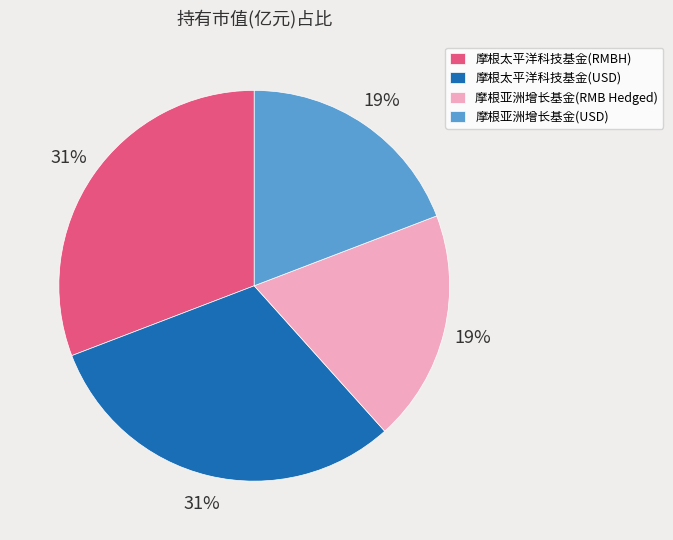

What percentage is the 摩根太平洋科技基金(USD) slice, to the nearest percent?

31%